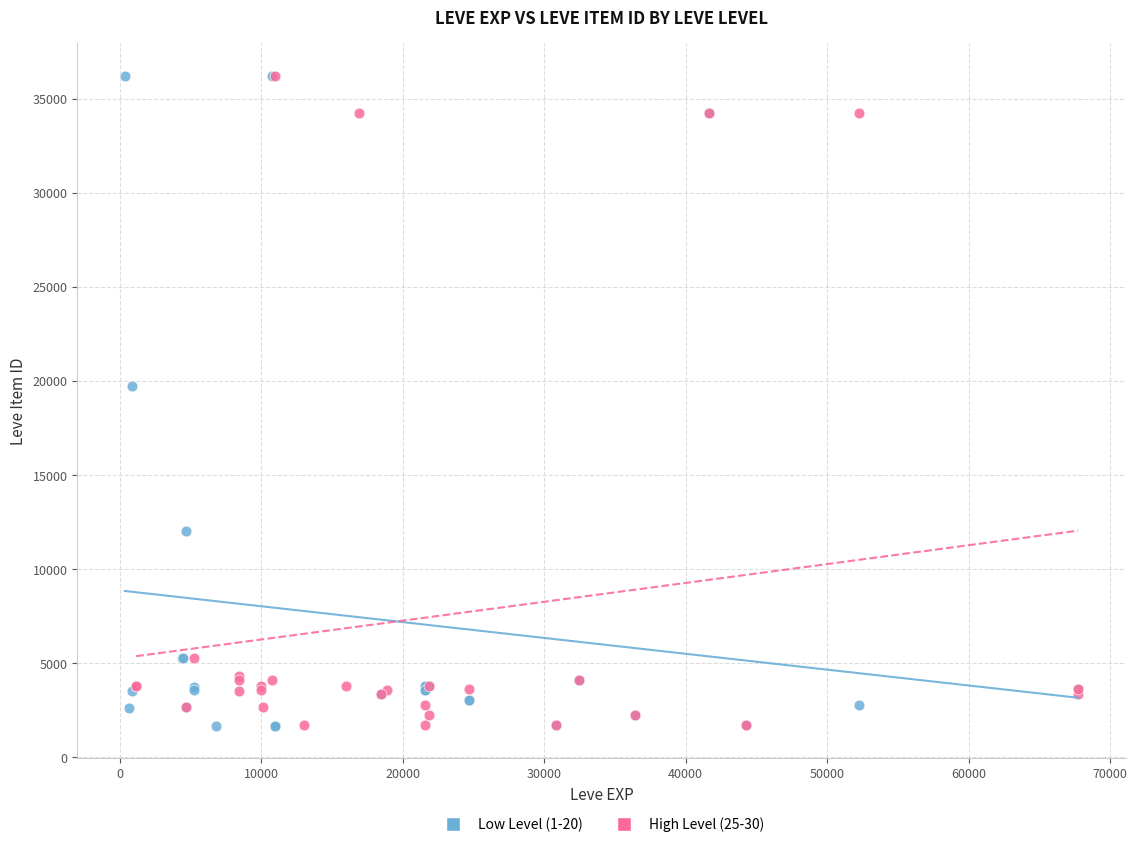

What are all the series names shown in the legend?

Low Level (1-20), High Level (25-30)